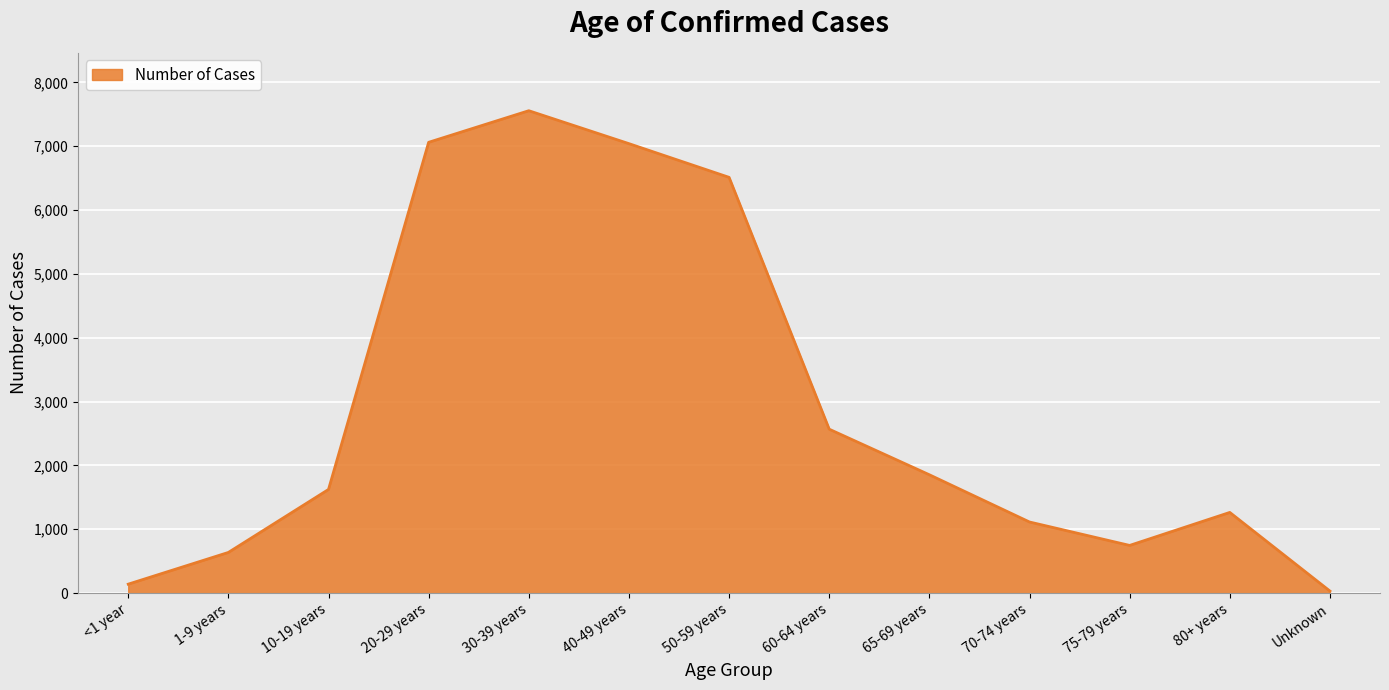

The value at 20-29 years is 7062. True or false?

True